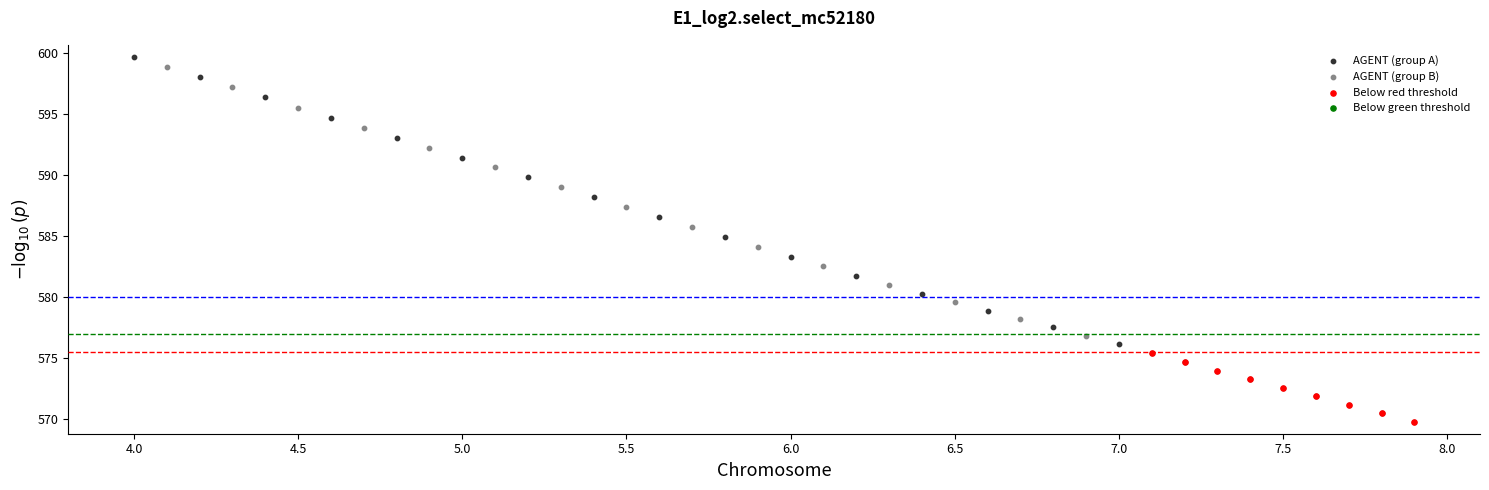

Which series has the largest Y range (max minus min)?

AGENT (group A)